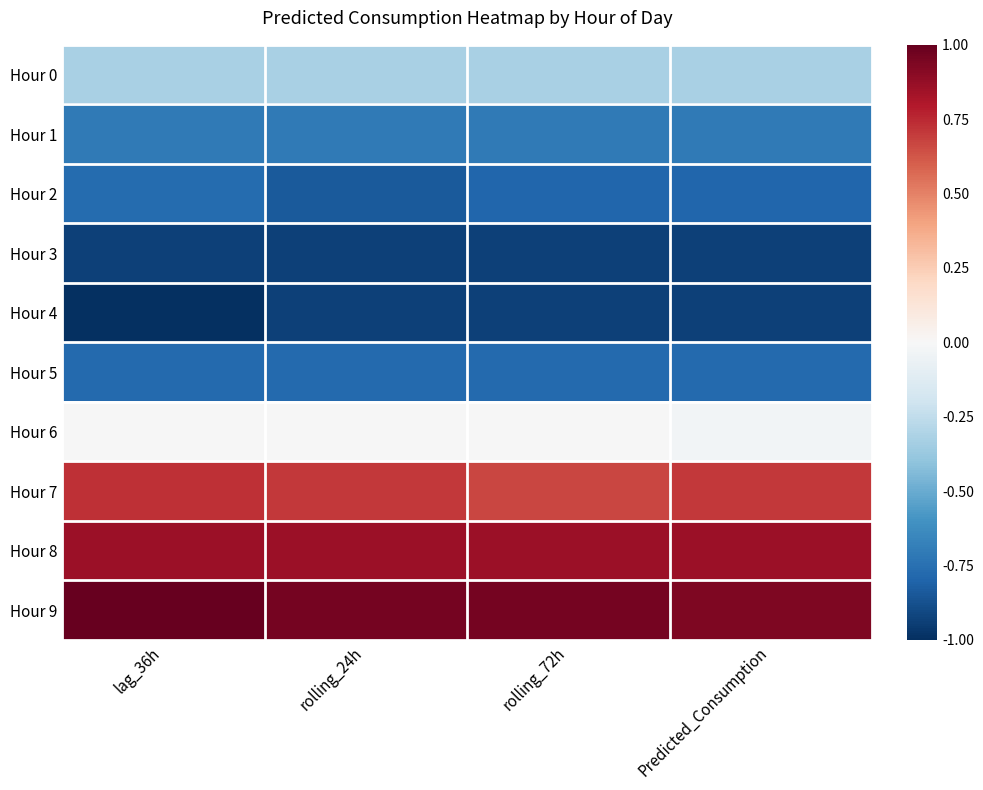

Which label corresponds to the smallest value in the chart?

lag_36h